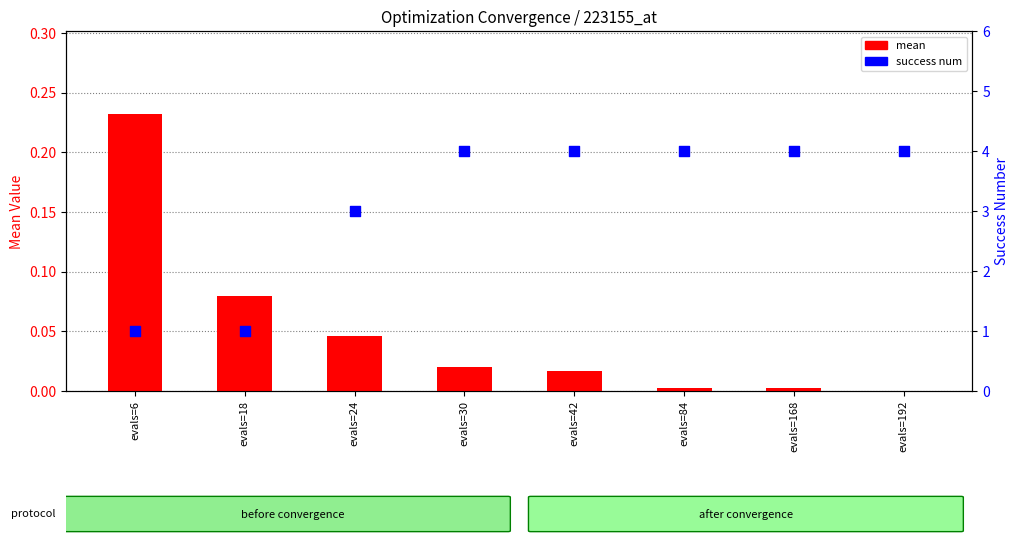

What are all the series names shown in the legend?

mean, success num